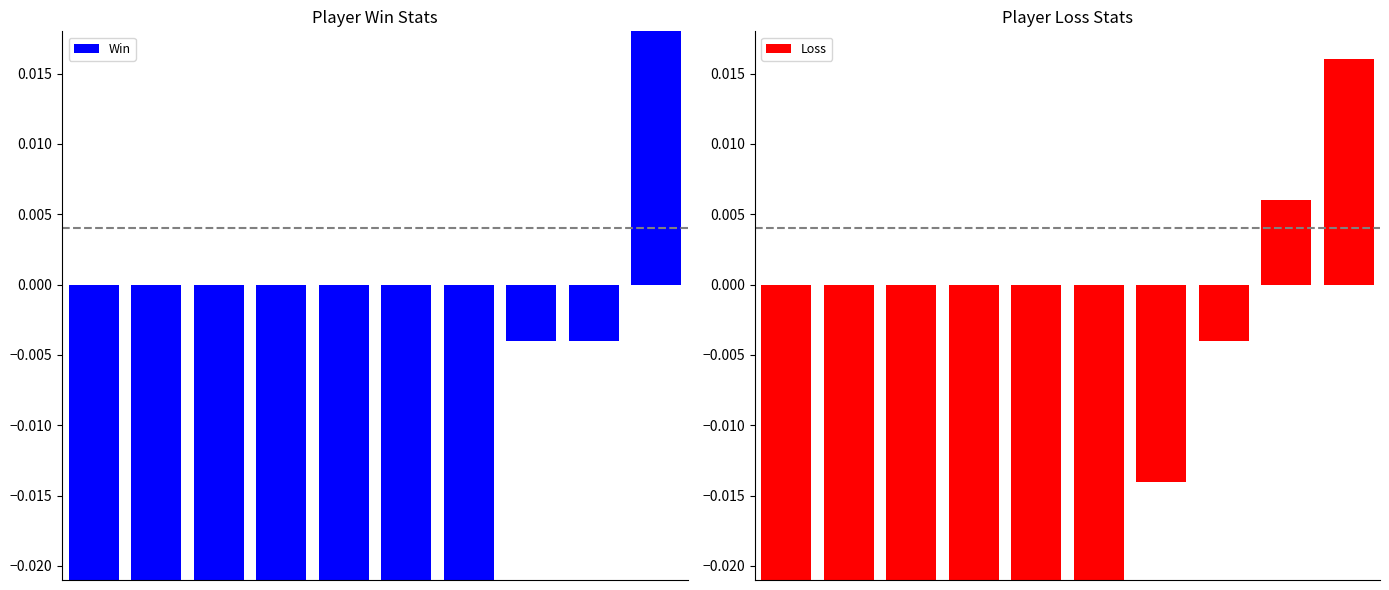

How many positive values does the Win series have?

1